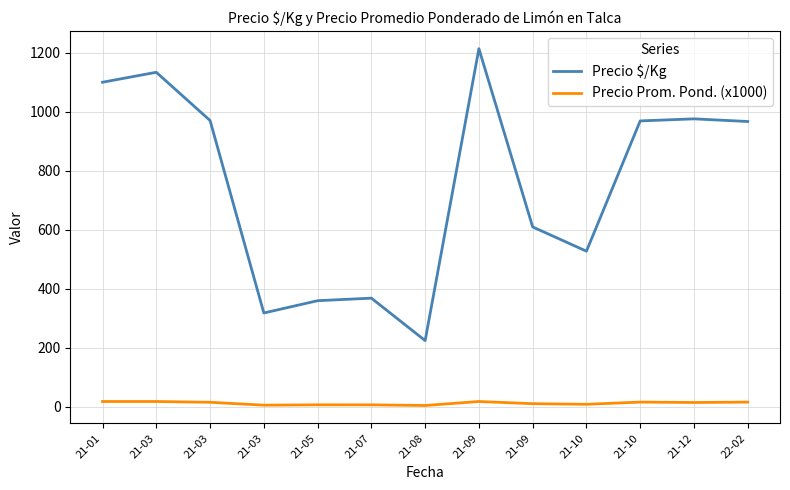

What are all the series names shown in the legend?

Precio $/Kg, Precio Prom. Pond. (x1000)